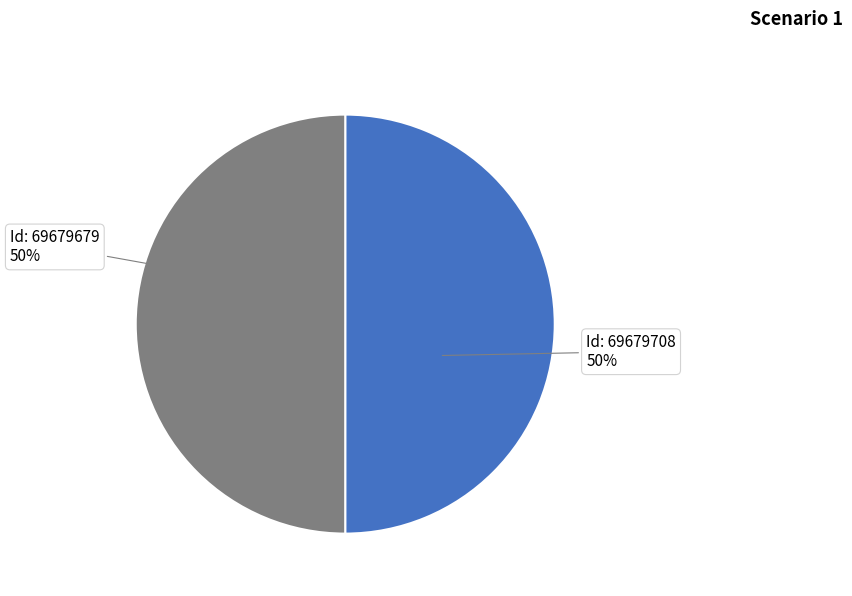

To the nearest percent, what is the average slice percentage?

50%